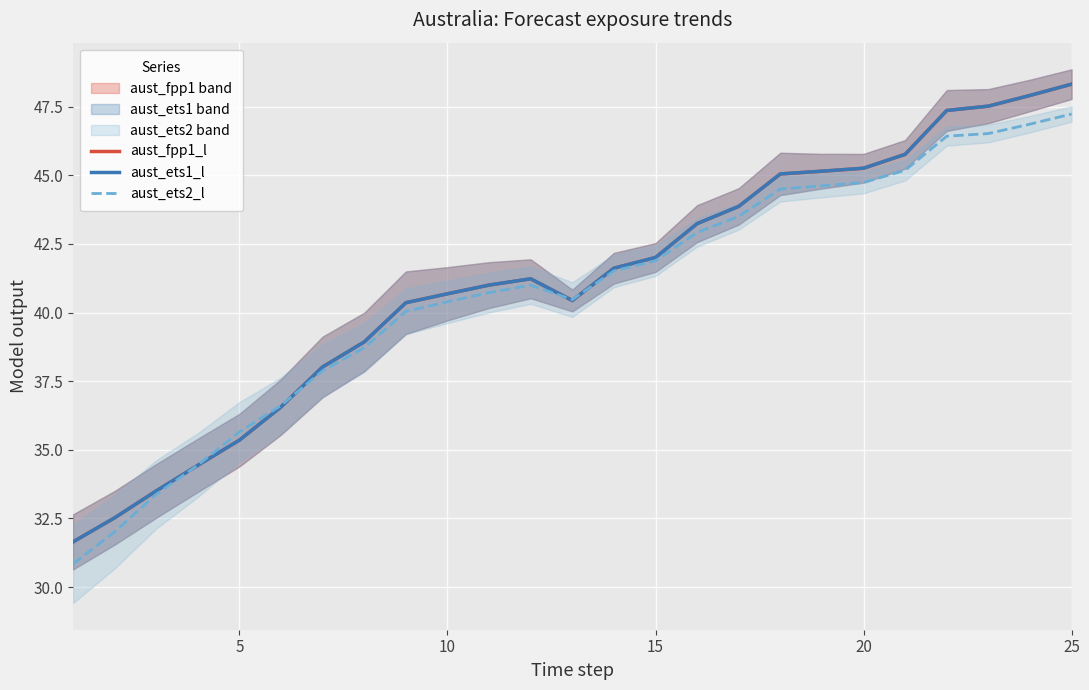

Rank the series by their maximum value, from lowest to highest.

aust_ets2_l, aust_fpp1_l, aust_ets1_l